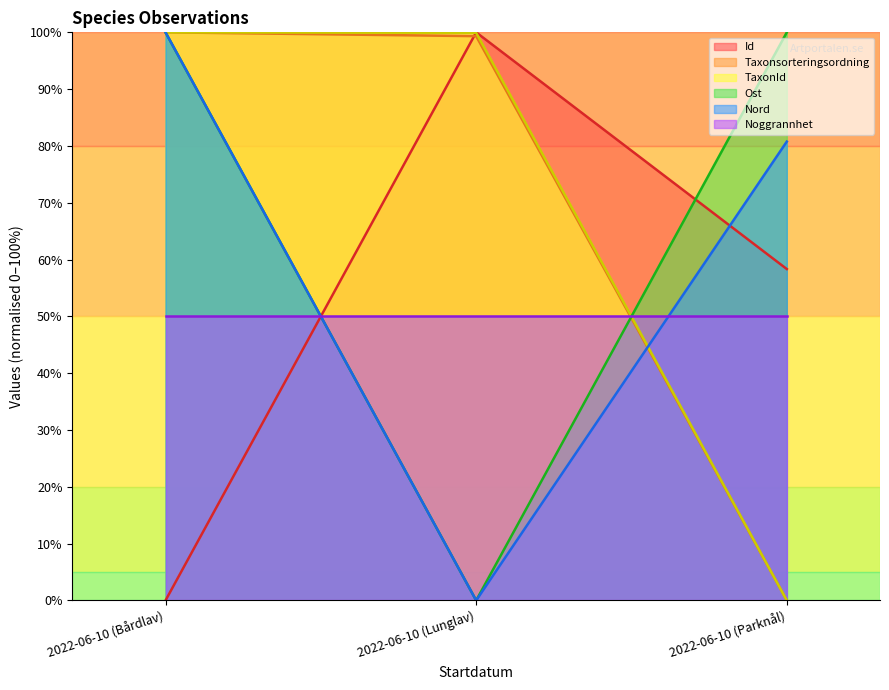

What is the spread (max minus min) of values at 2022-06-10 (Parknål)?

100.0